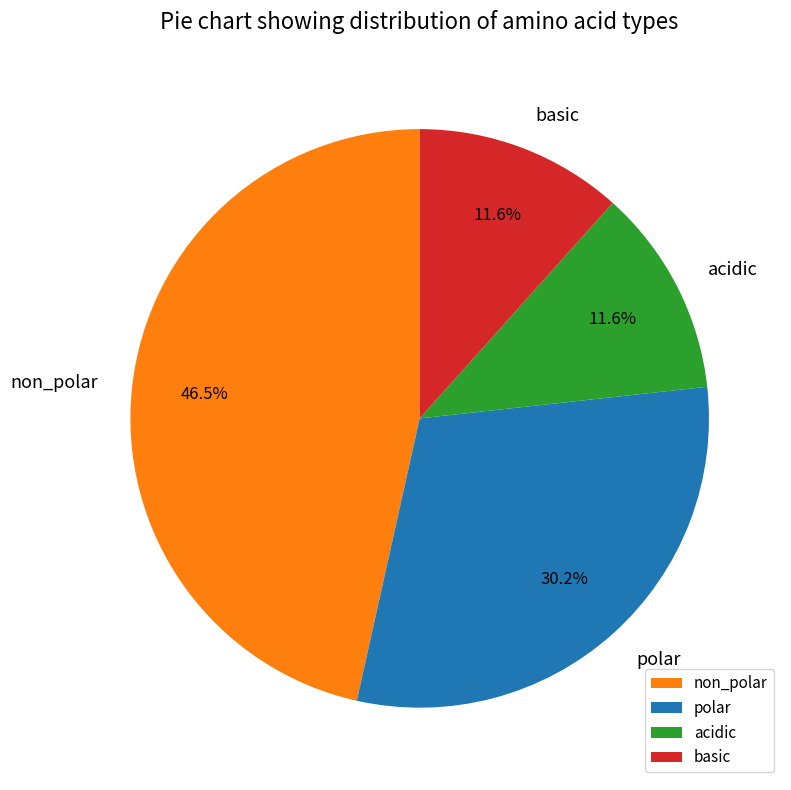

To the nearest percent, what is the difference between the largest and smallest slice percentages?

35%